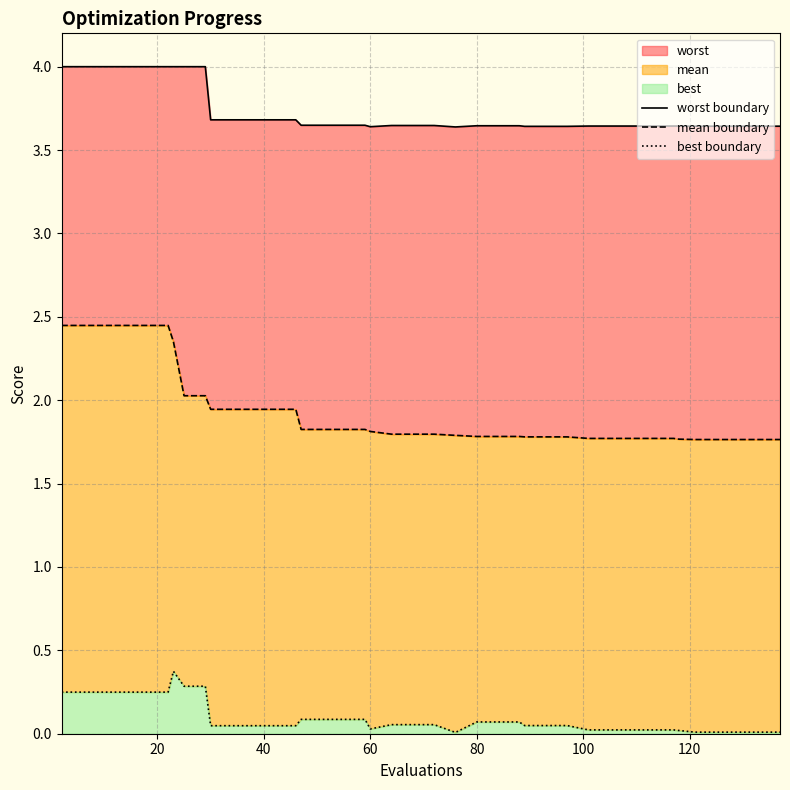

Does the chart have visible grid lines?

Yes